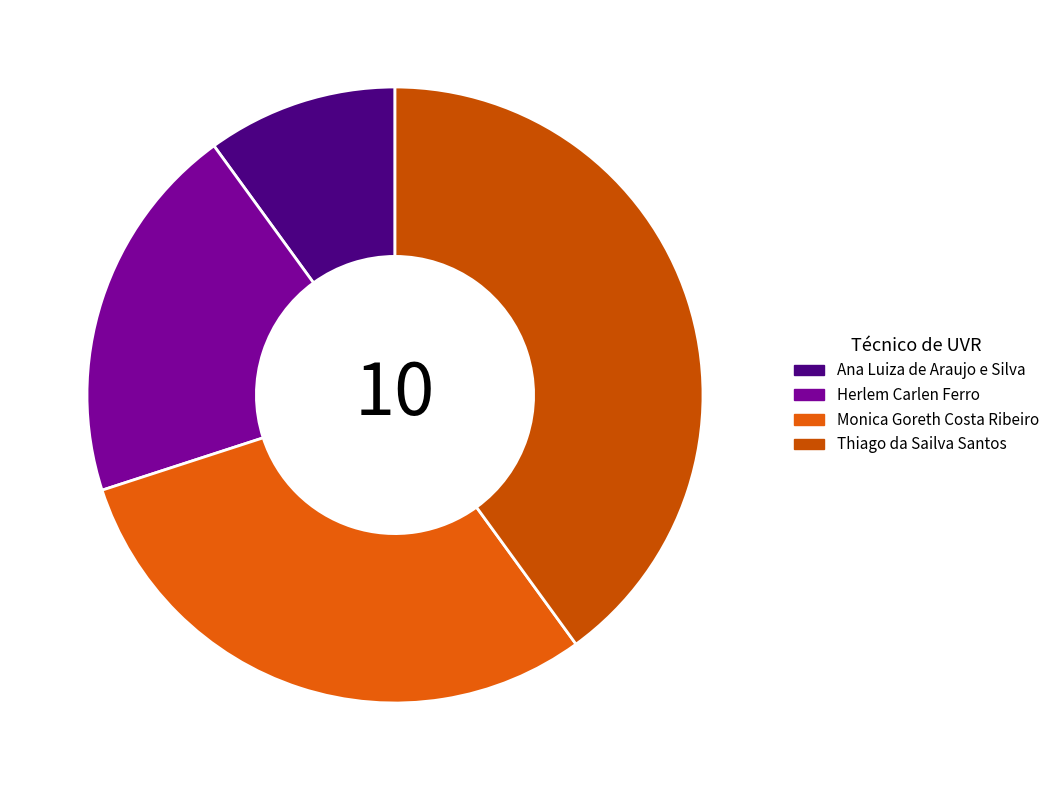

Is Monica Goreth Costa Ribeiro the majority of the pie?

No